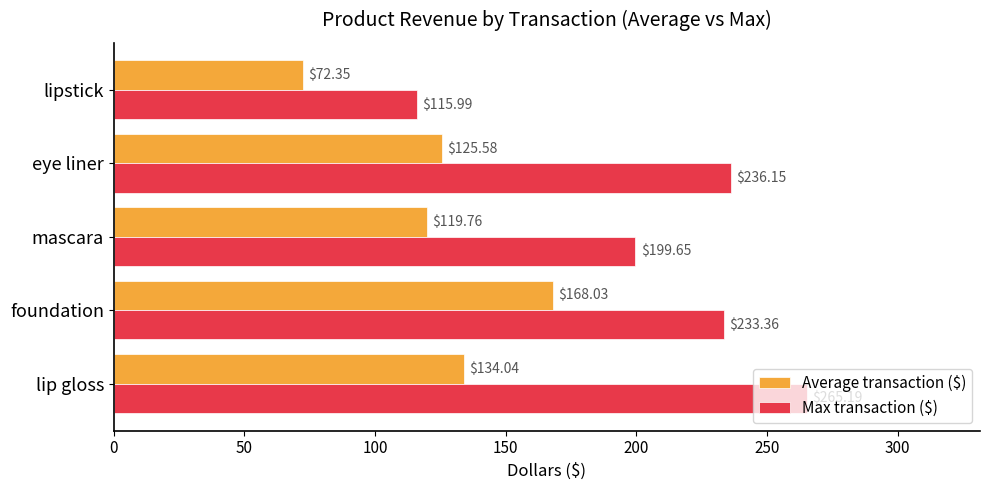

Rank the categories by Average transaction ($) value from highest to lowest.

foundation, lip gloss, eye liner, mascara, lipstick